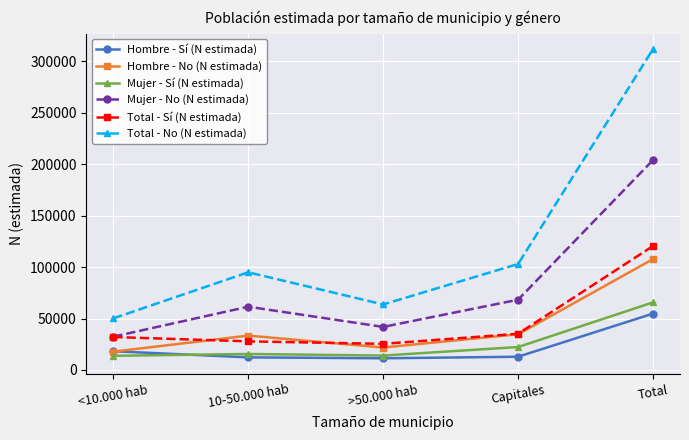

Which series has the largest total across all categories?

Total - No (N estimada)